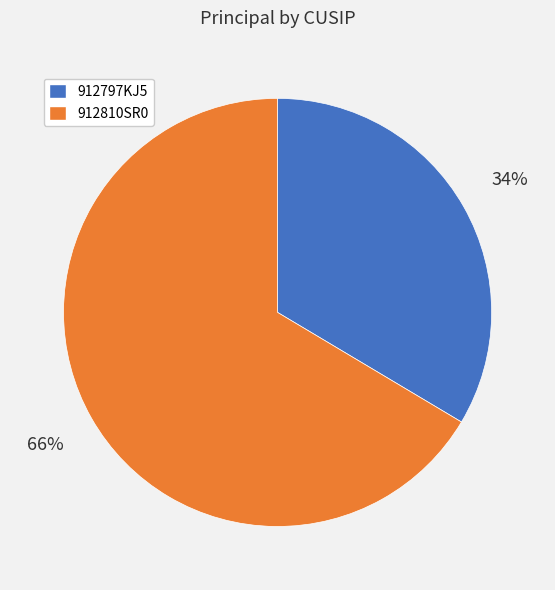

Is the sum of 912810SR0 and 912797KJ5 greater than half?

Yes